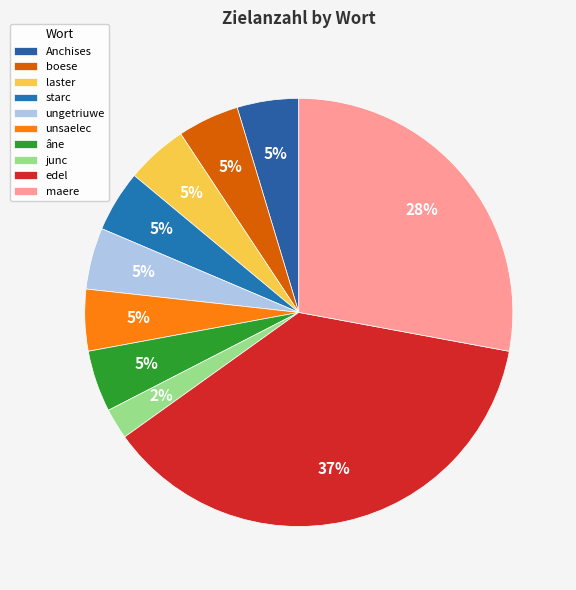

To the nearest percent, what percentage of the pie is maere?

28%